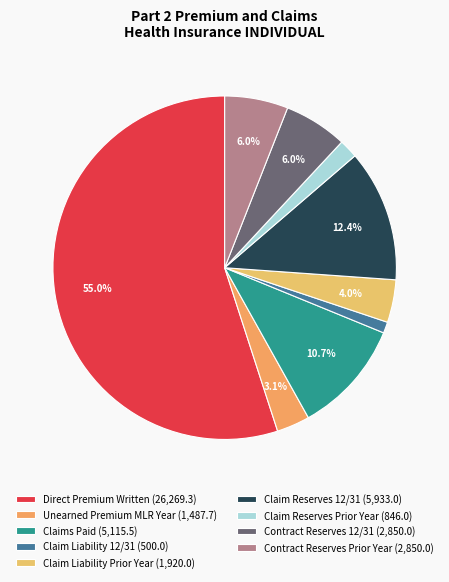

How many segments does this pie chart have?

9